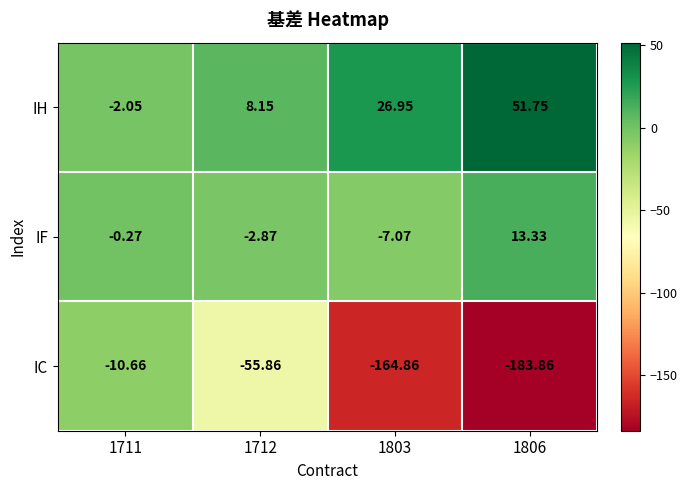

Between 1711 and 1712, which series saw the biggest shift?

IC